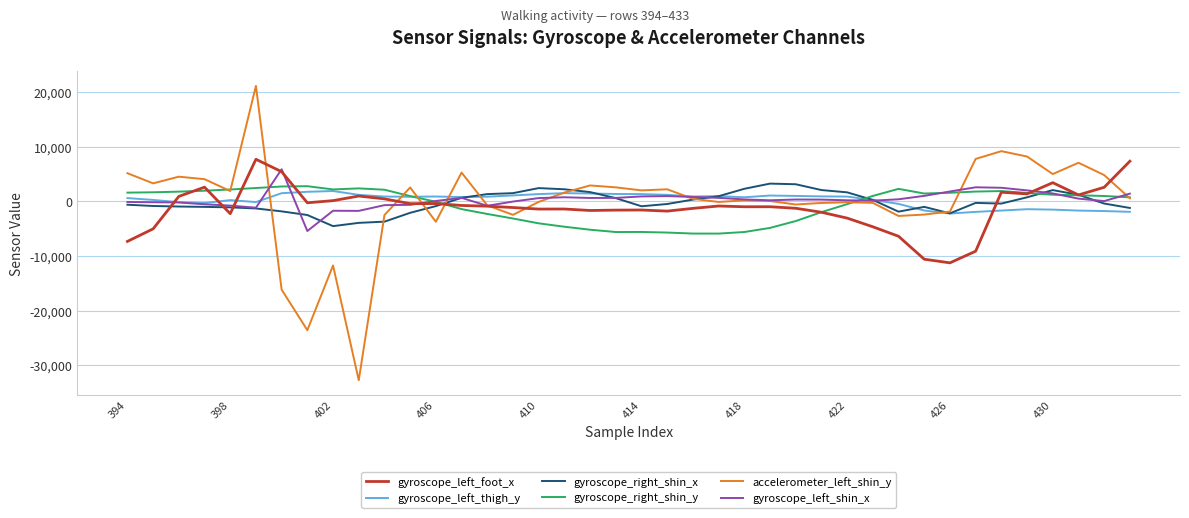

What is the average value of the gyroscope_right_shin_x series?

-122